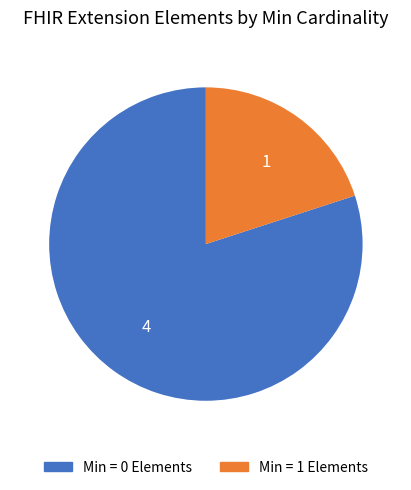

Count the number of slices in the pie.

2